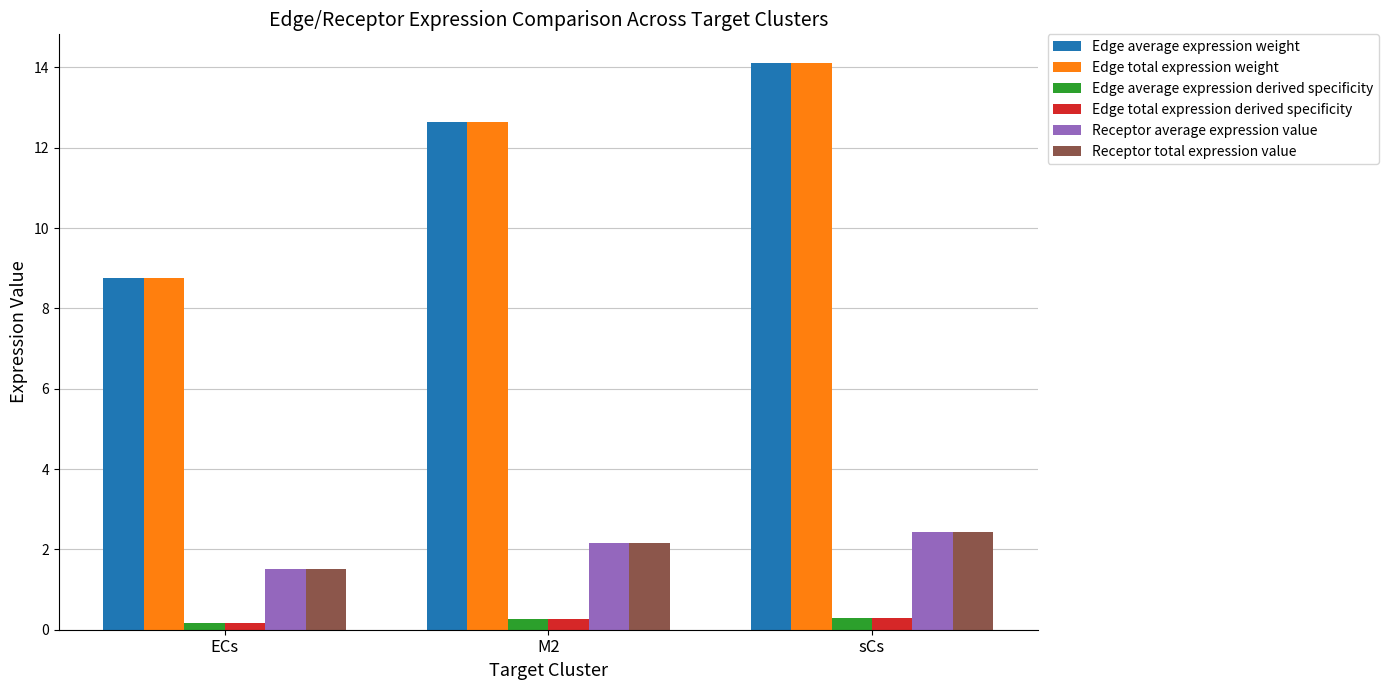

The Edge average expression weight series shows 21.1 at sCs. True or false?

False